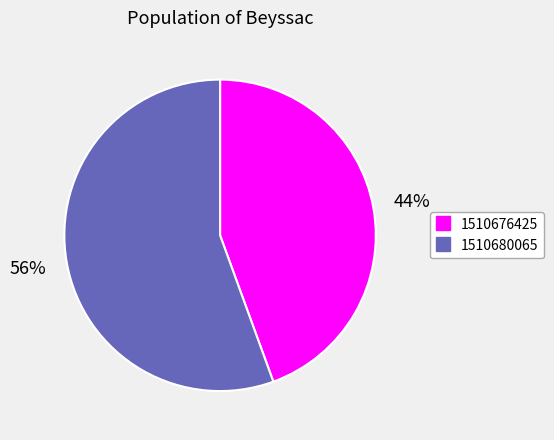

Rank the categories by value from highest to lowest.

1510680065, 1510676425